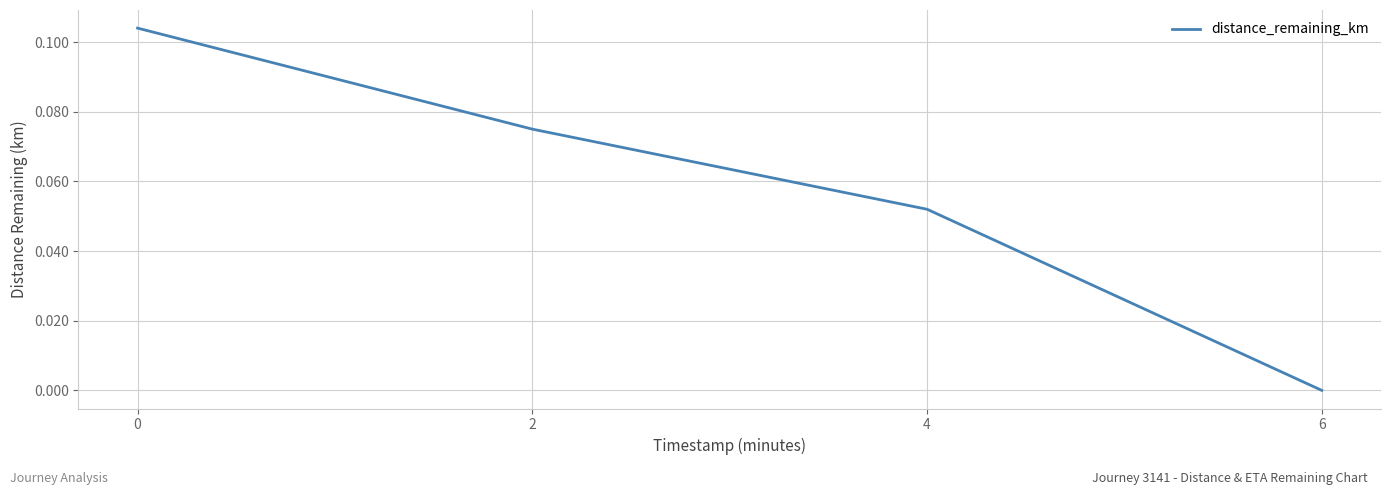

Rank the categories by value from highest to lowest.

0, 2, 4, 6